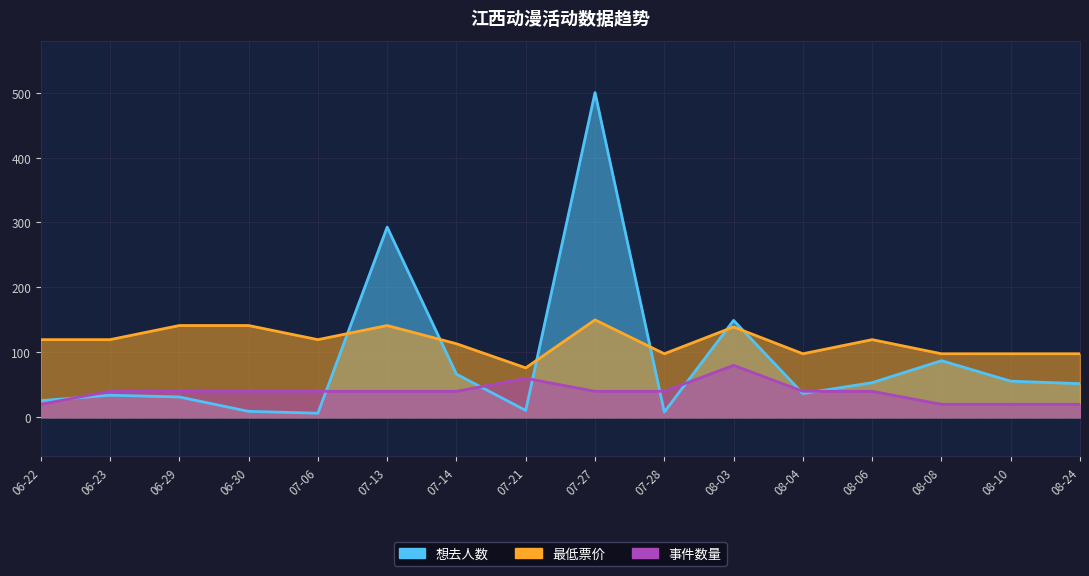

Which category has the lowest value in the 最低票价 series?

07-21